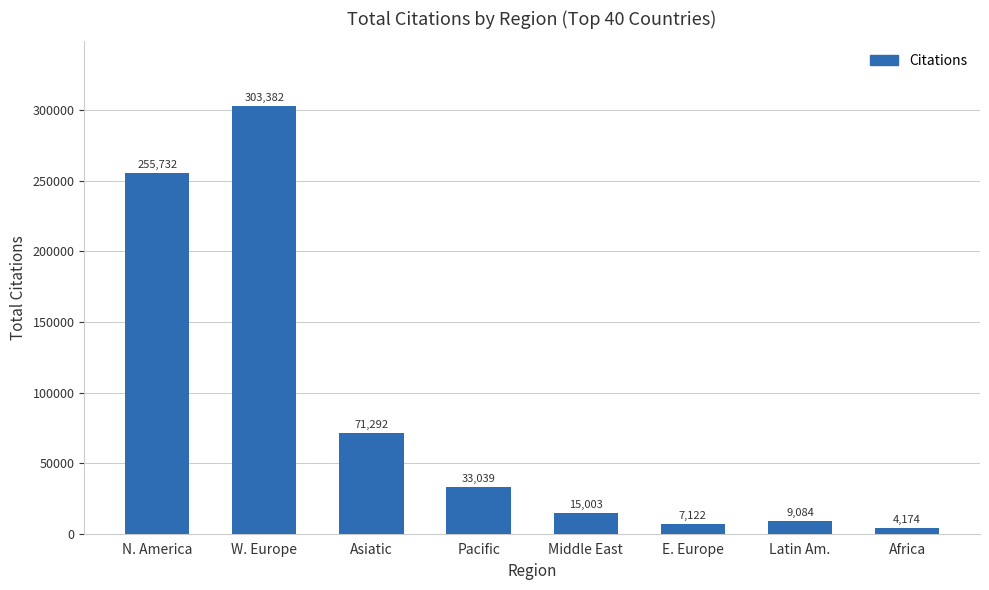

Reading left to right, extract all data points from this chart.

255732	303382	71292	33039	15003	7122	9084	4174